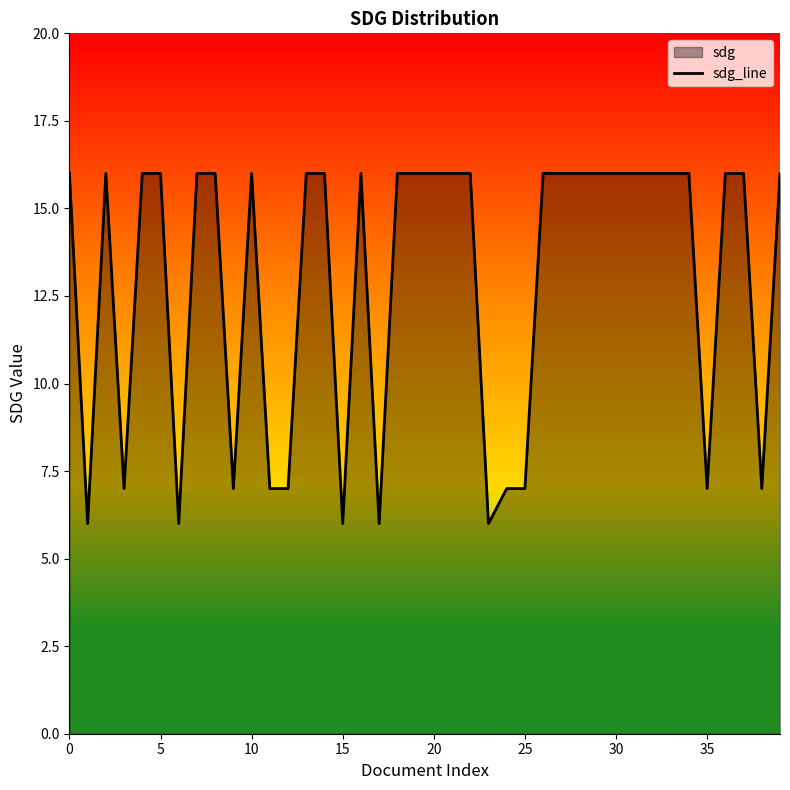

The chart shows a value of 7 at 25. True or false?

True